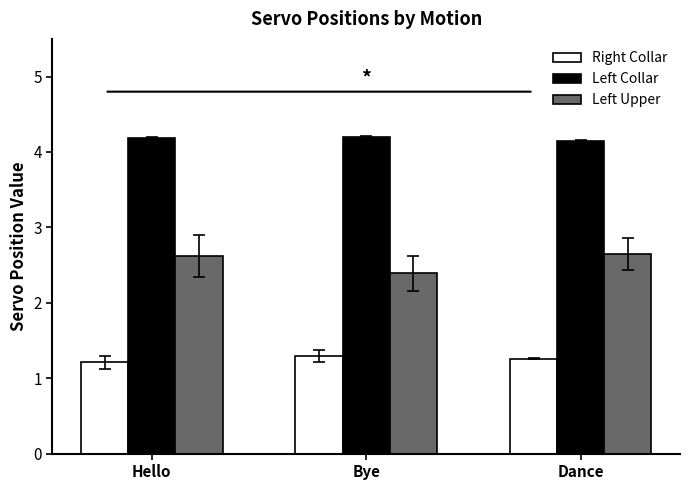

What is the maximum value shown in the chart?

4.2